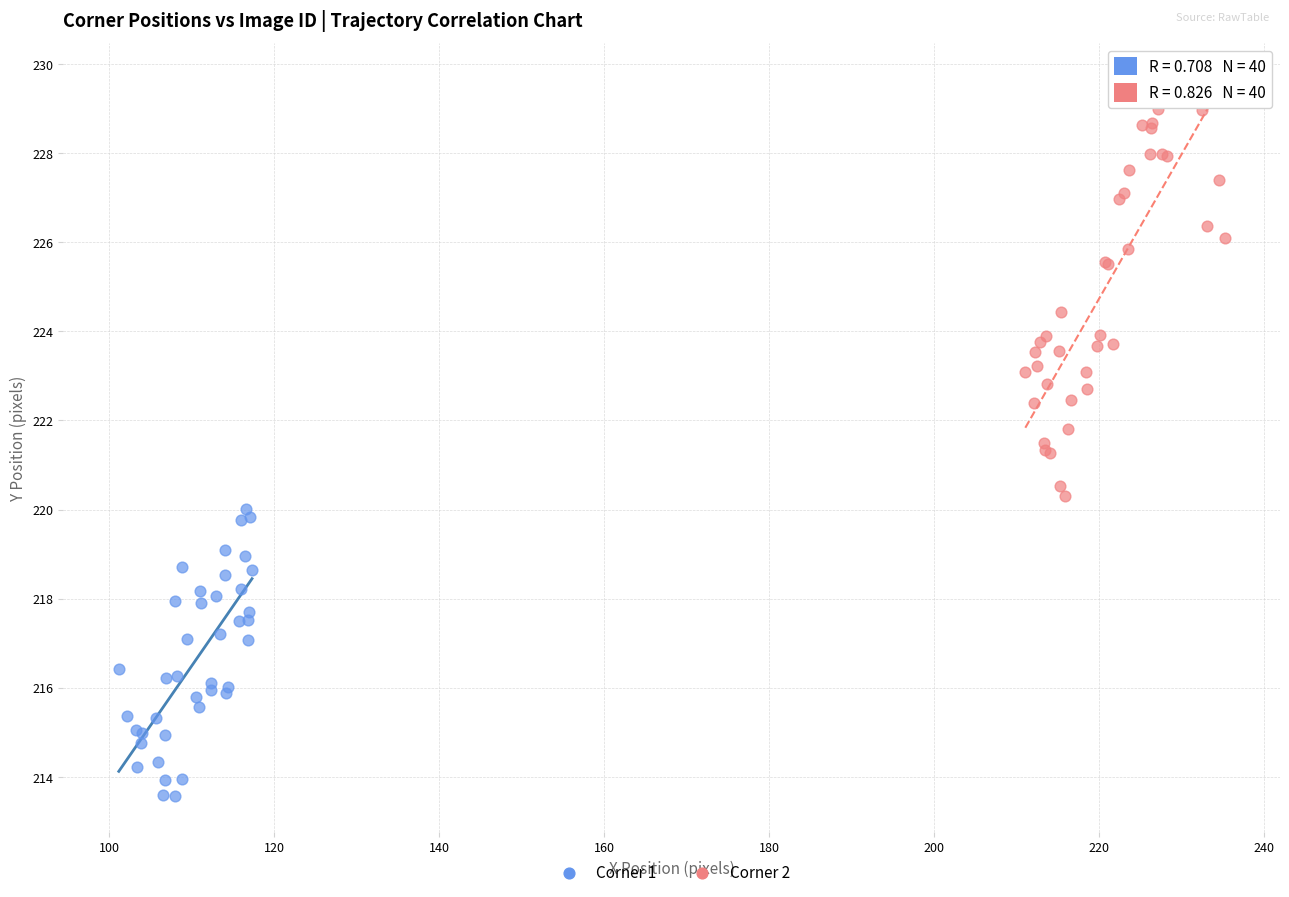

Which series has the largest Y range (max minus min)?

Corner 2